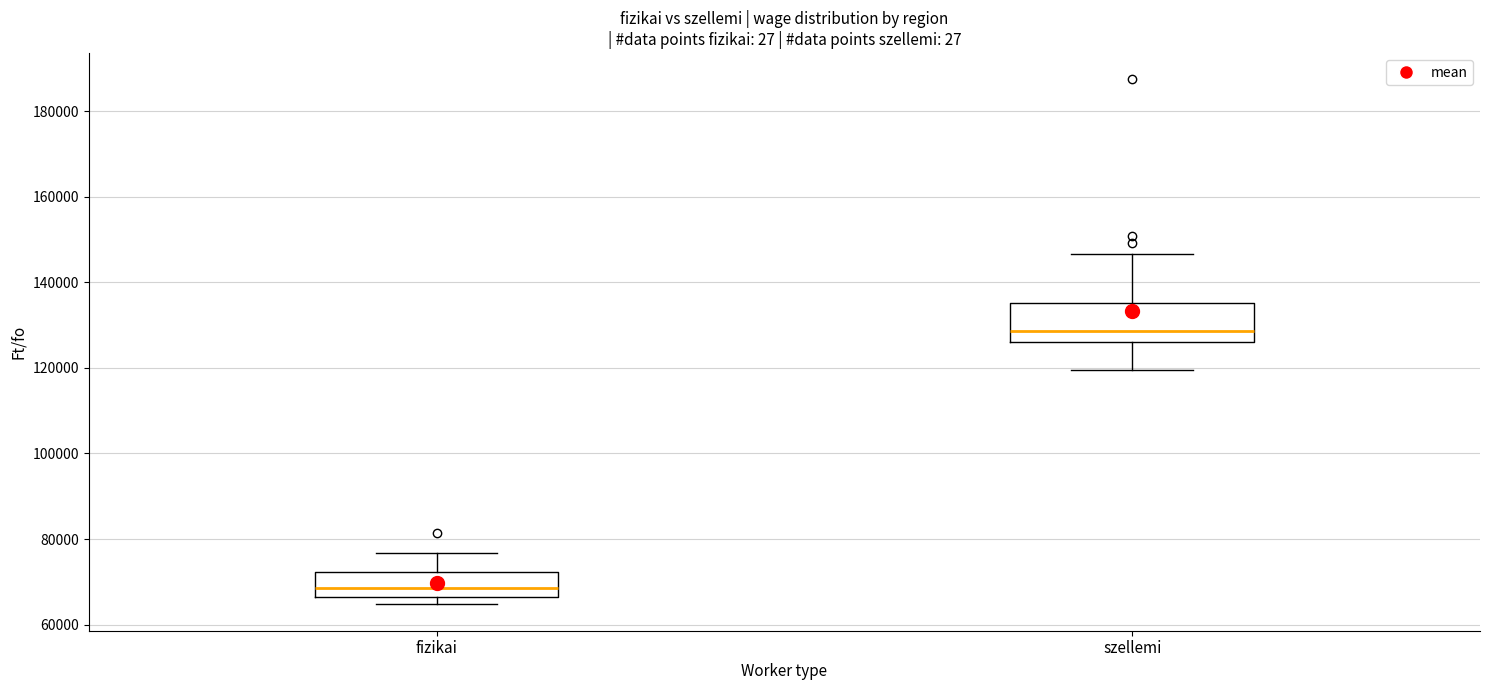

Where does the upper whisker of the box for szellemi end on the y-axis? The values are not printed on the chart, so give them approximately, as read against the axis.

146000